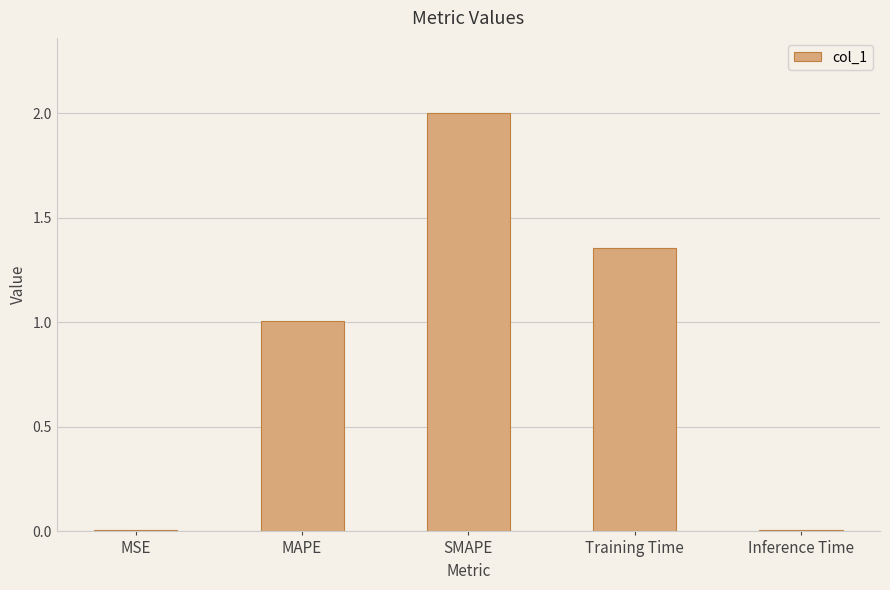

Between MSE and SMAPE, which is larger?

SMAPE